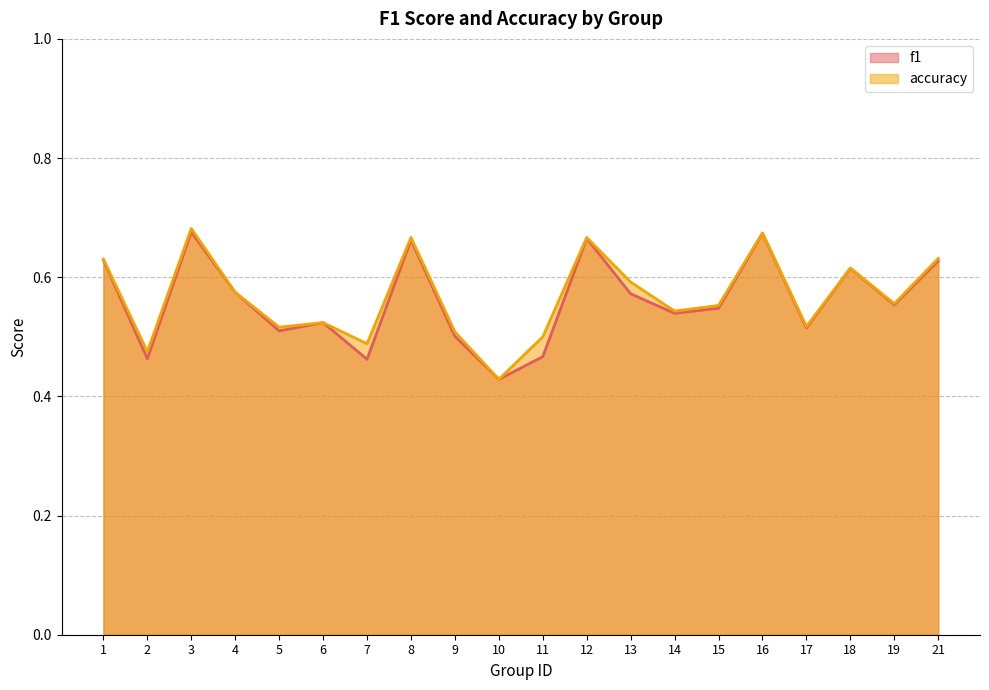

True or false: accuracy has more than 1 points higher than both neighbors.

True